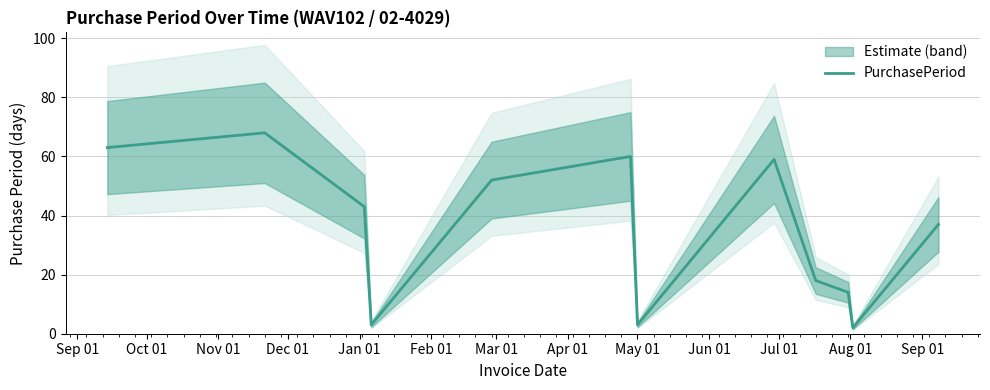

Reading right to left, extract all data points from this chart.

37	2	14	18	59	3	60	52	3	43	68	63